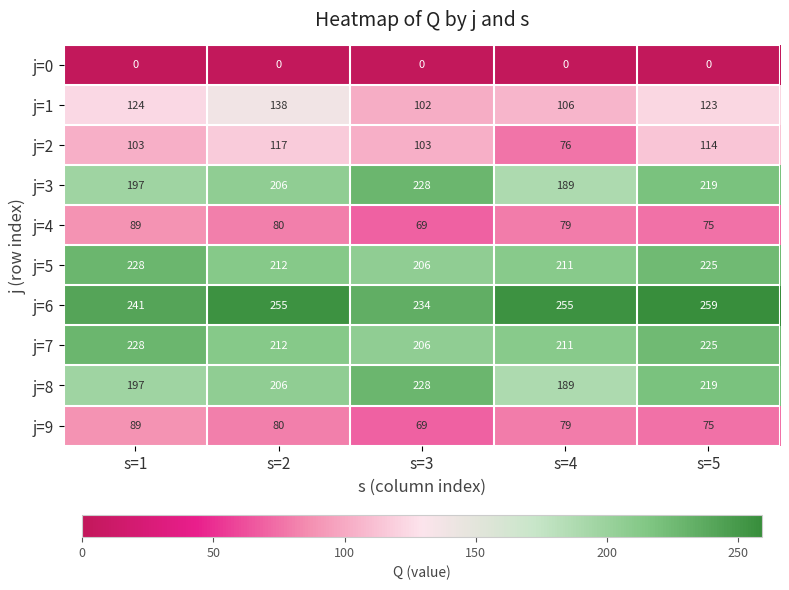

Which series has the largest total across all categories?

j=6